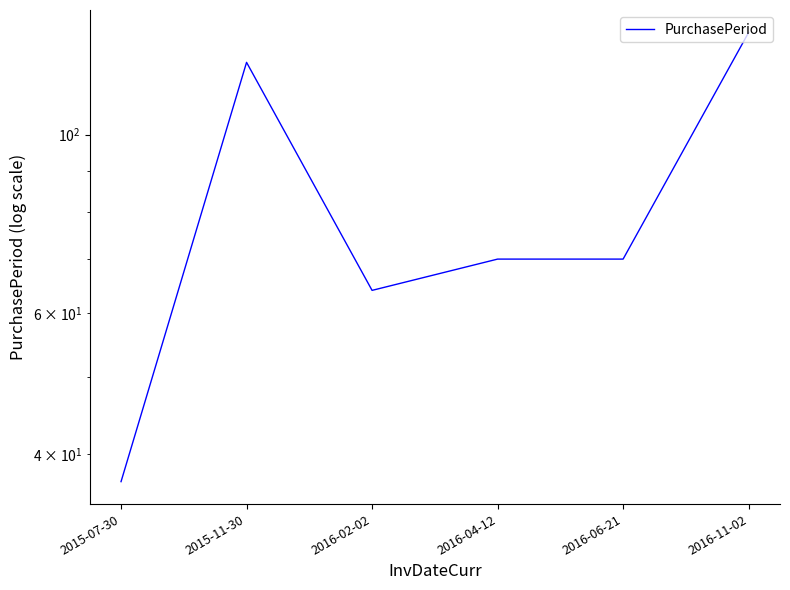

At which label does the data first exceed 70?

2015-11-30